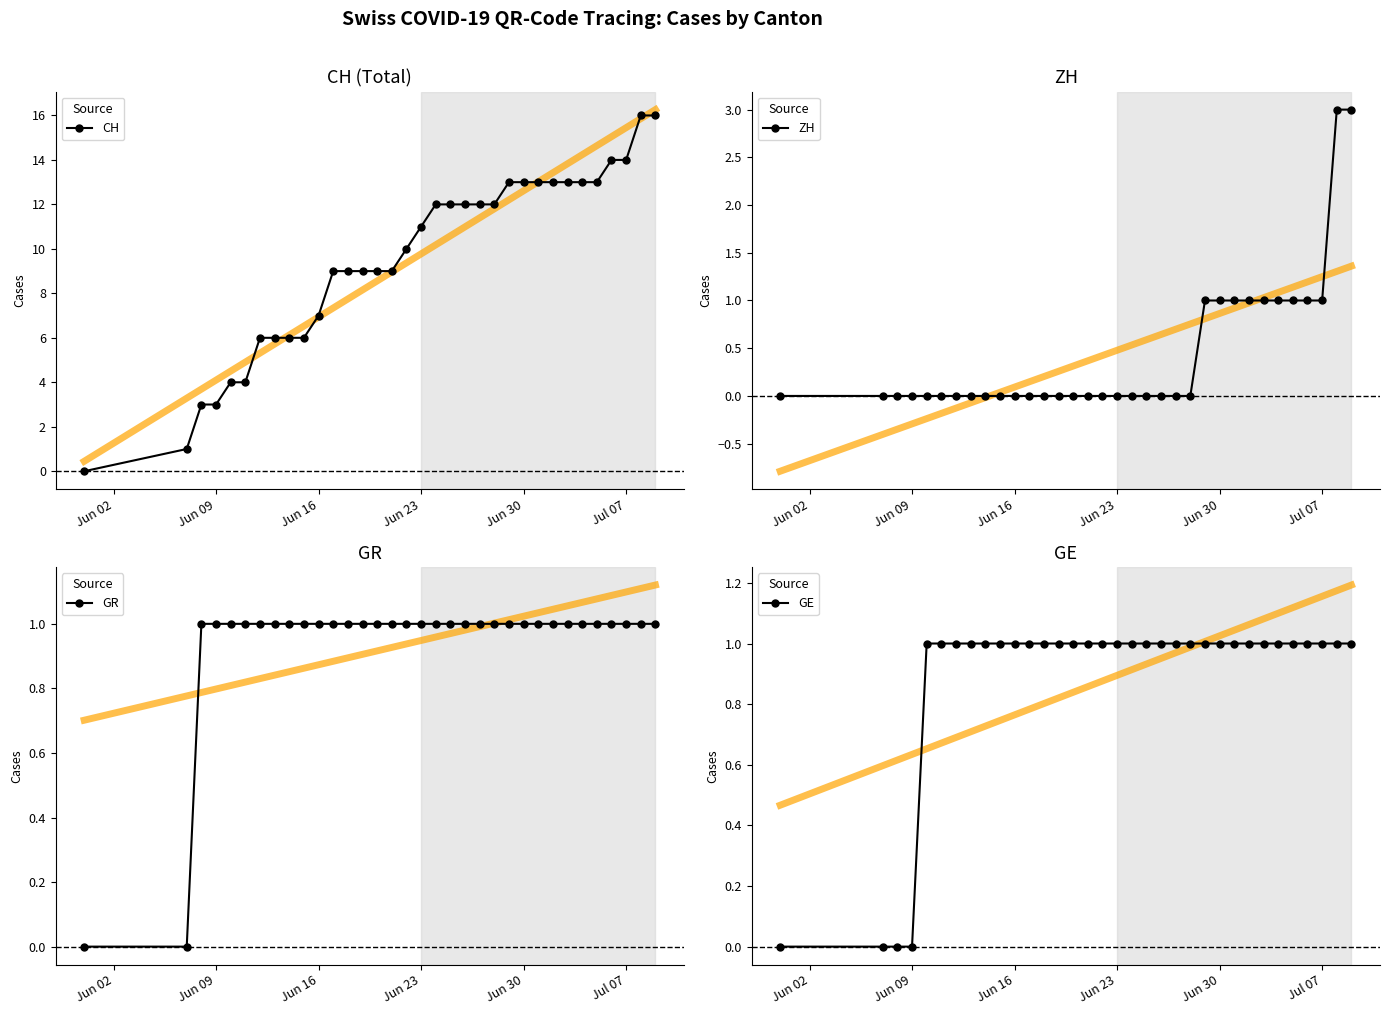

True or false: GR and ZH intersect in this chart.

False